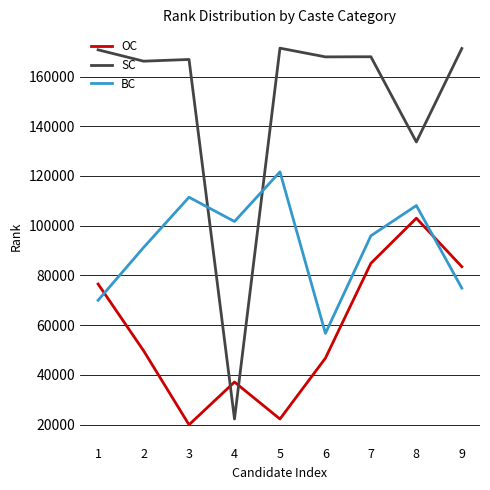

What is the difference between the highest and lowest values at 1?

100776